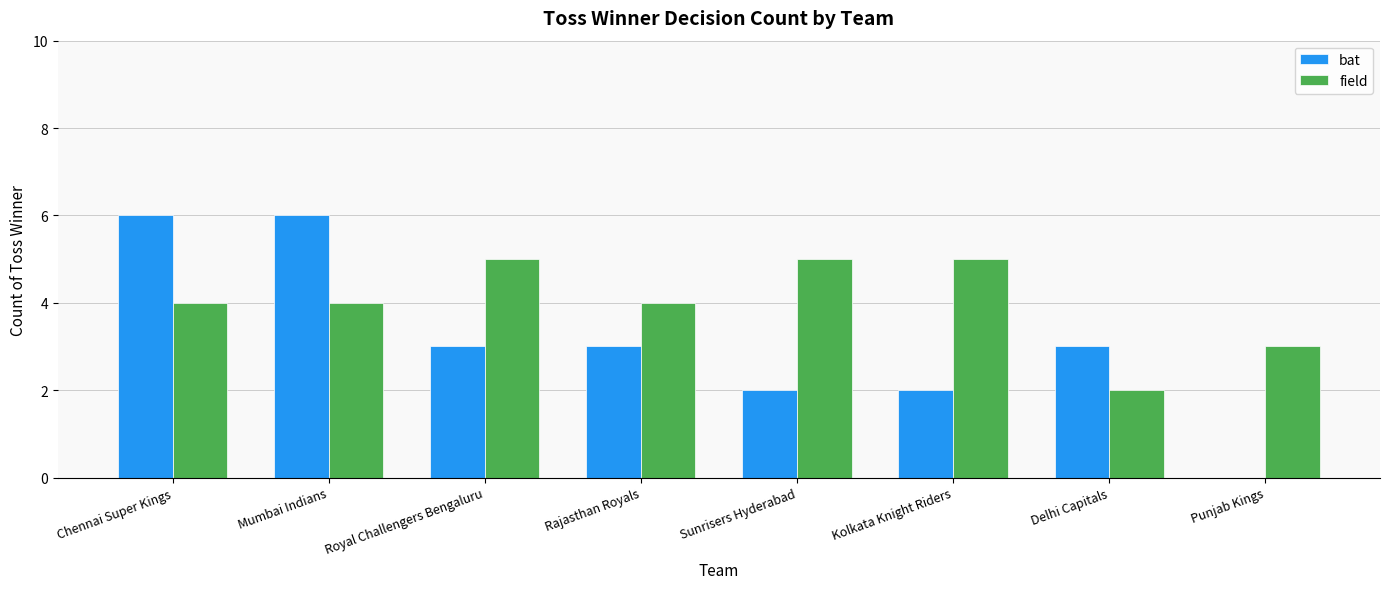

Which series has the largest total across all categories?

field